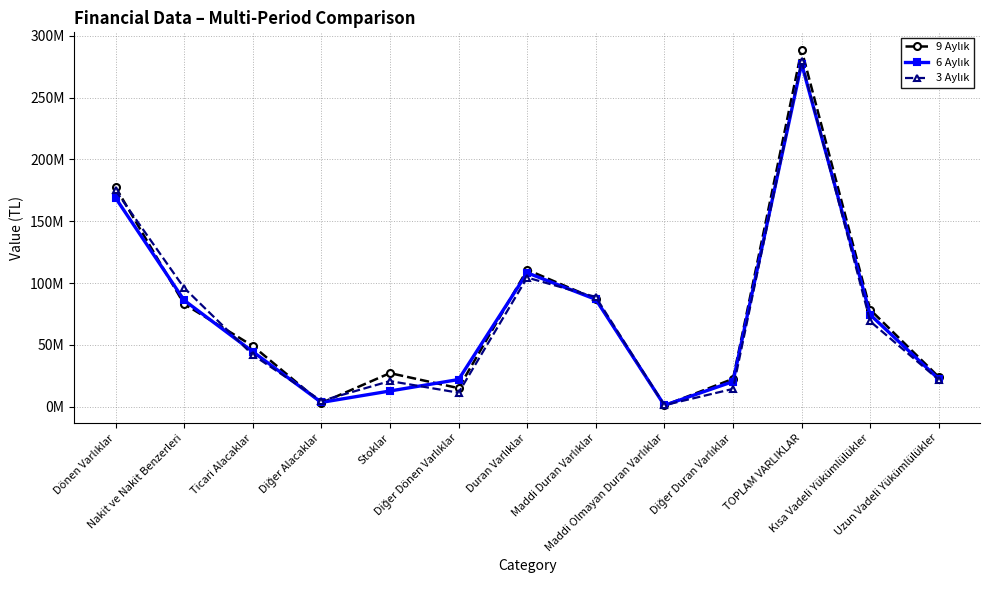

What is the difference between the 3 Aylık values at Diğer Dönen Varlıklar and Stoklar?

9414574